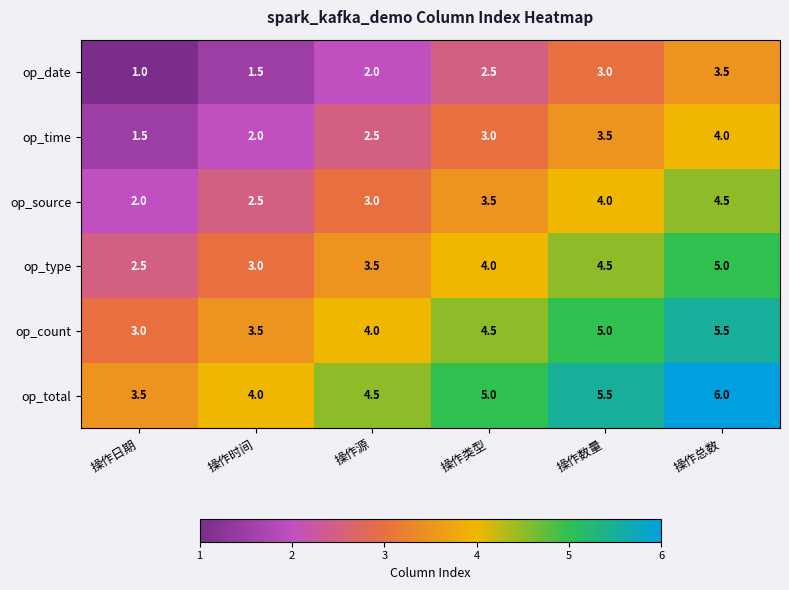

What is the difference between the second highest and second lowest values in the op_type series?

1.5